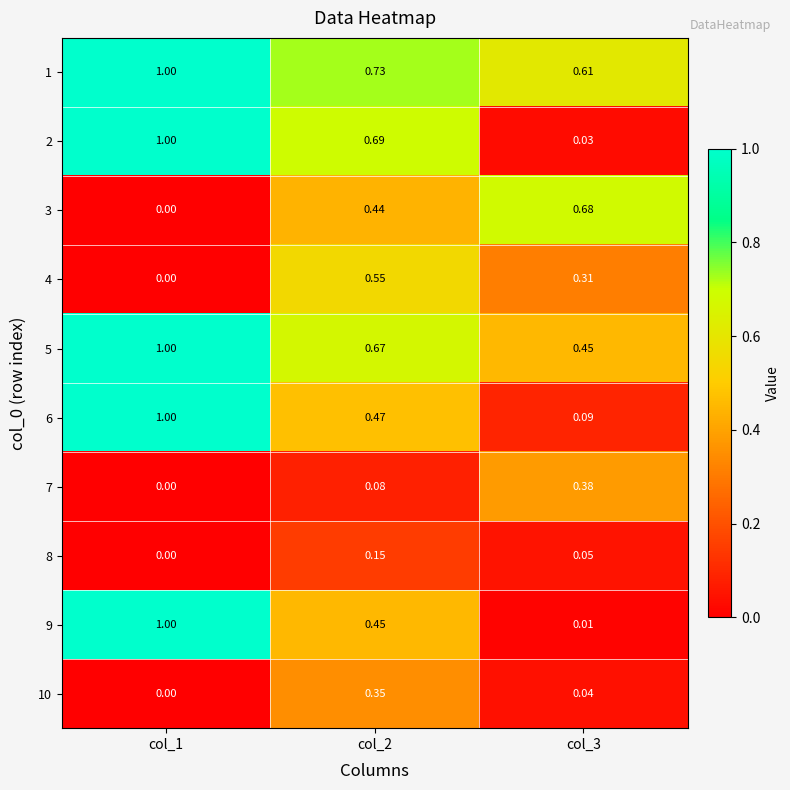

Is the value of 6 at col_2 greater than the value of 7 at col_1?

Yes